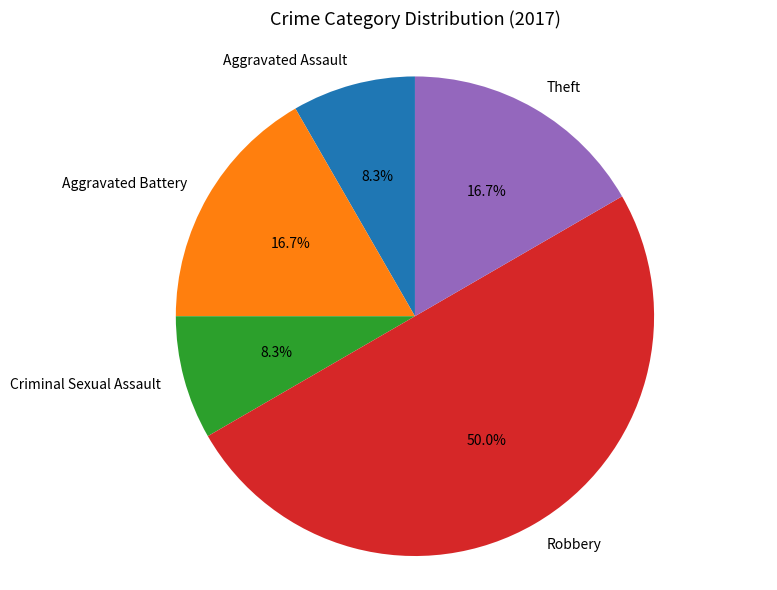

What percentage is NOT represented by Criminal Sexual Assault?

91.7%